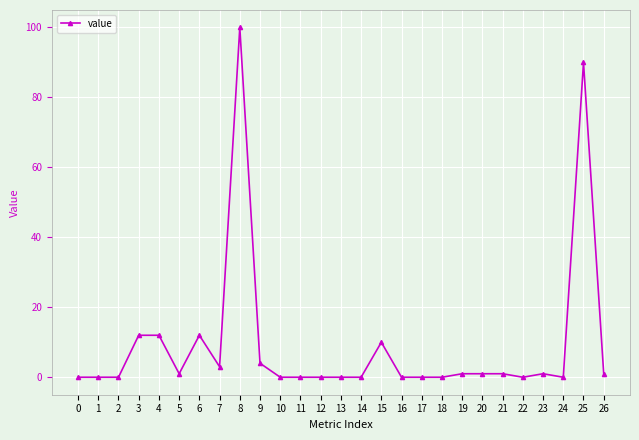

Reading right to left, list all the values displayed in this chart.

26=1	25=90	24=0	23=1	22=0	21=1	20=1	19=1	18=0	17=0	16=0	15=10	14=0	13=0	12=0	11=0	10=0	9=4	8=100	7=3	6=12	5=1	4=12	3=12	2=0	1=0	0=0